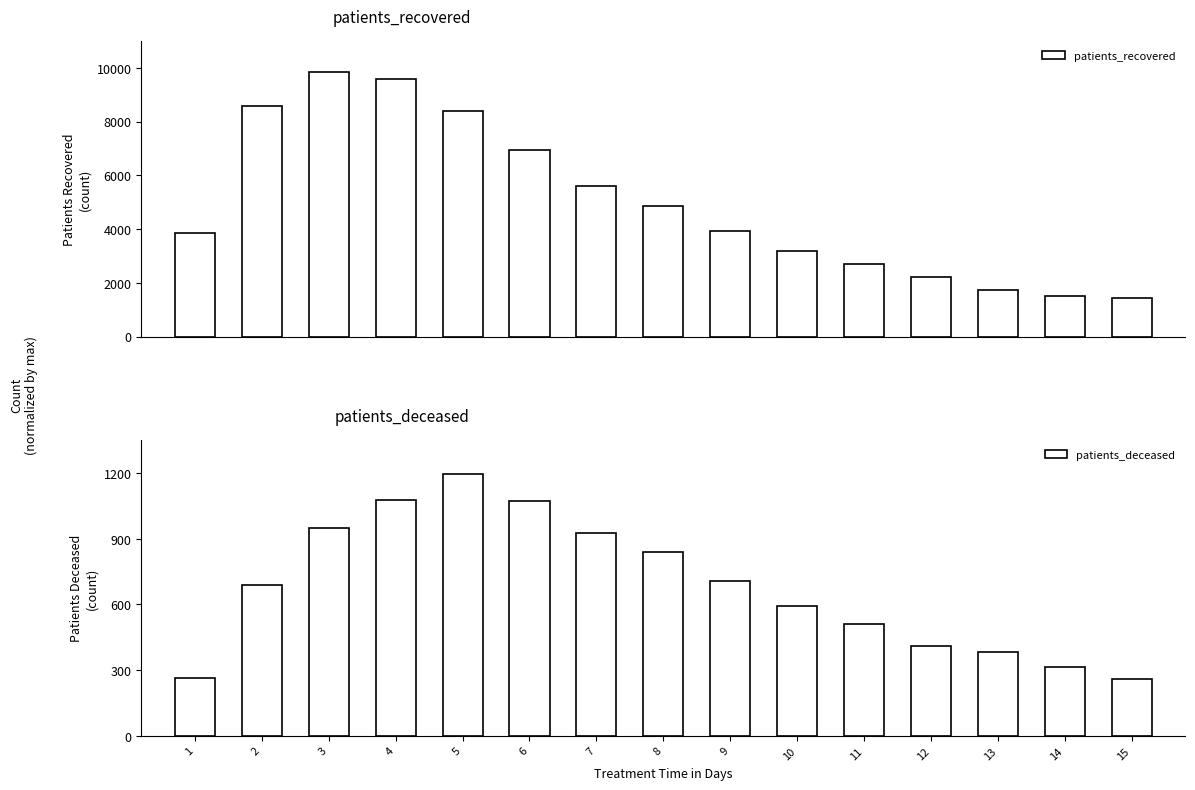

What is the sum of all patients_deceased values?

10193